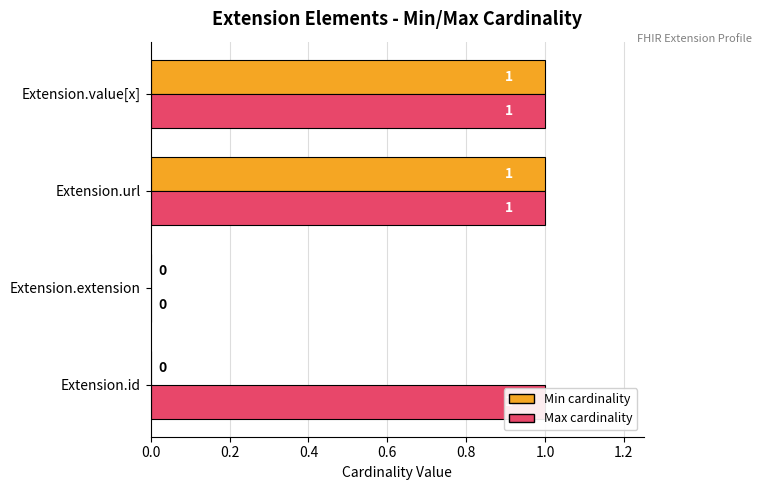

List the series in order of their peak value, lowest first.

Min cardinality, Max cardinality